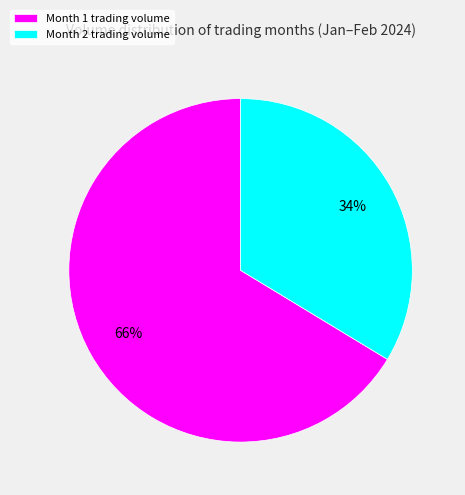

Is there a majority slice in this chart?

Yes